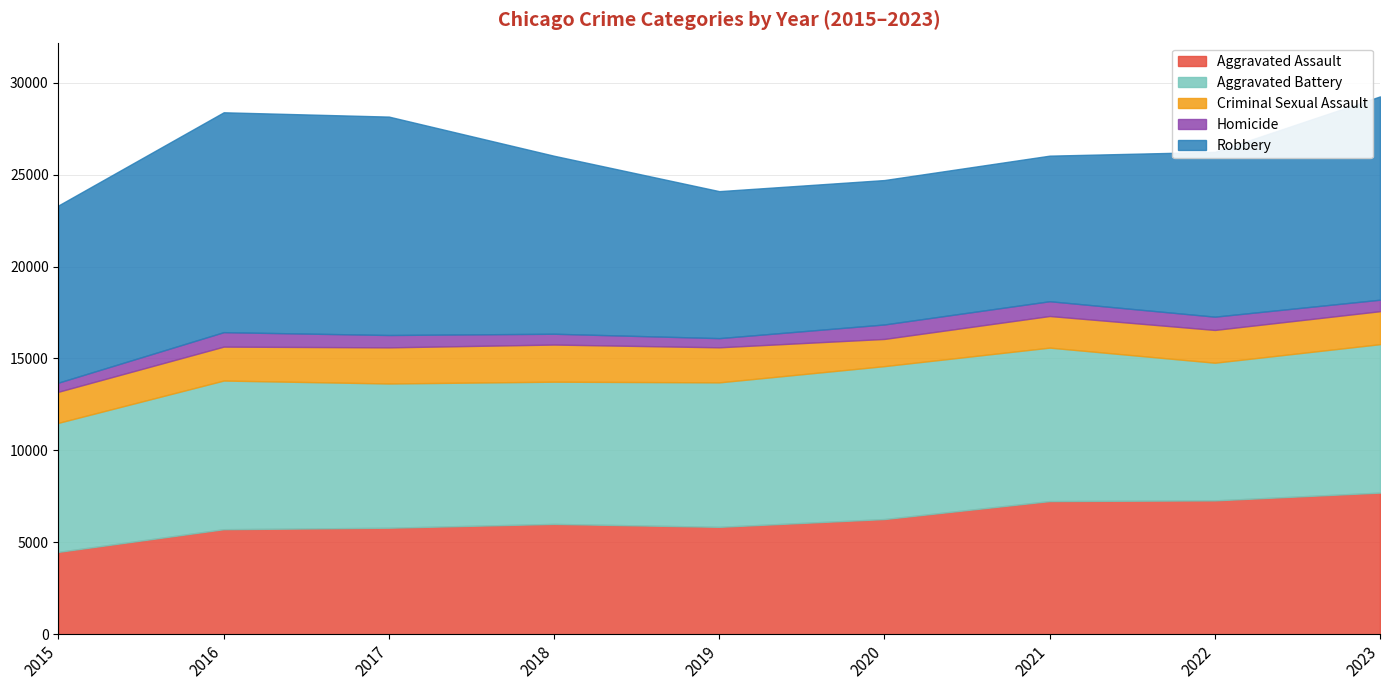

Reading left to right, transcribe all the data shown in this chart.

Aggravated Assault: 2015=4480	2016=5712	2017=5793	2018=6001	2019=5841	2020=6264	2021=7242	2022=7280	2023=7703
Aggravated Battery: 2015=7019	2016=8086	2017=7845	2018=7735	2019=7858	2020=8319	2021=8347	2022=7488	2023=8074
Criminal Sexual Assault: 2015=1691	2016=1846	2017=1965	2018=2020	2019=1907	2020=1479	2021=1720	2022=1783	2023=1794
Homicide: 2015=496	2016=786	2017=672	2018=588	2019=499	2020=787	2021=804	2022=722	2023=624
Robbery: 2015=9638	2016=11960	2017=11880	2018=9681	2019=7995	2020=7855	2021=7918	2022=8963	2023=11058